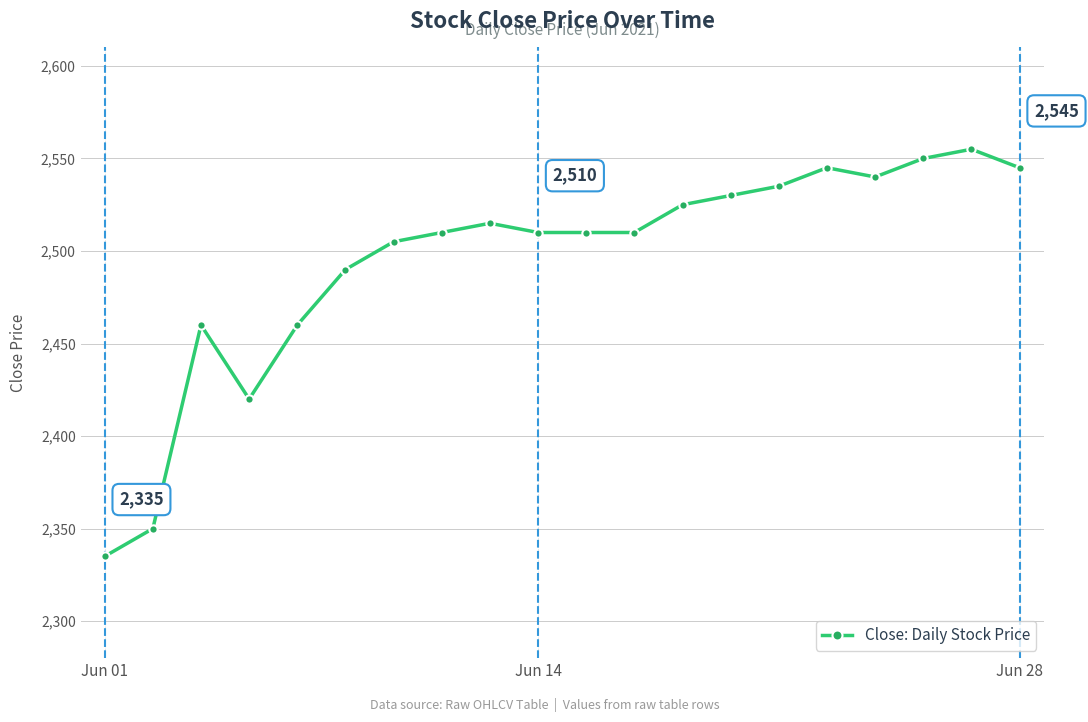

True or false: the data has more than 1 interior local peaks.

True